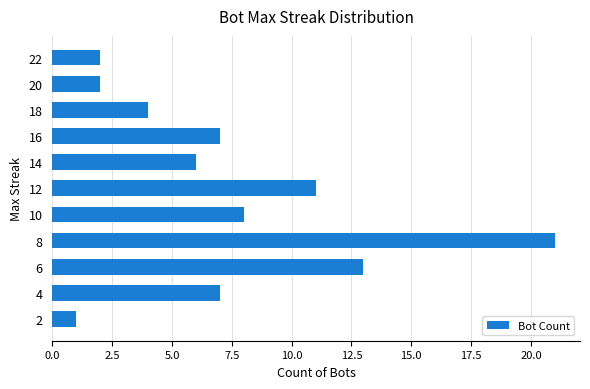

The chart shows a value of 7 at 16. True or false?

True